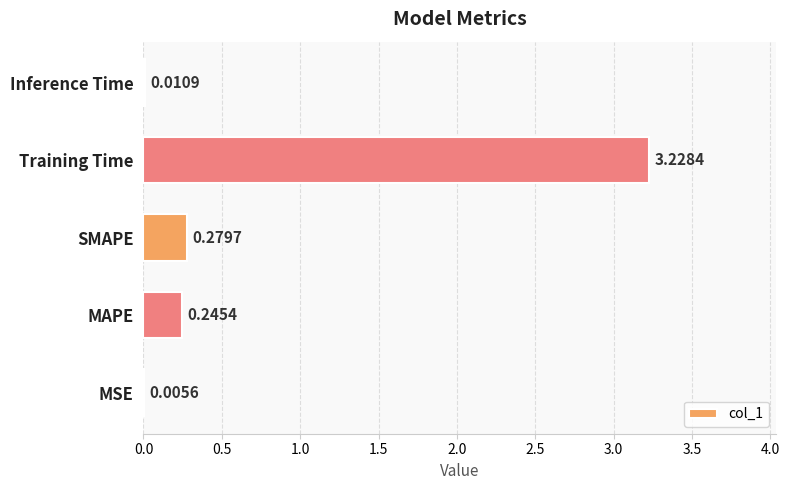

Which label corresponds to the largest value in the chart?

Training Time